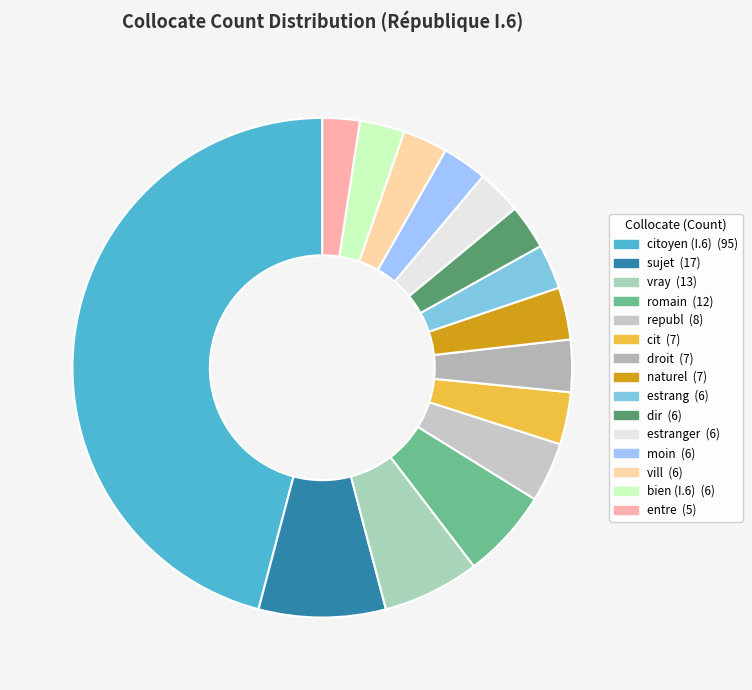

How many segments does this pie chart have?

15